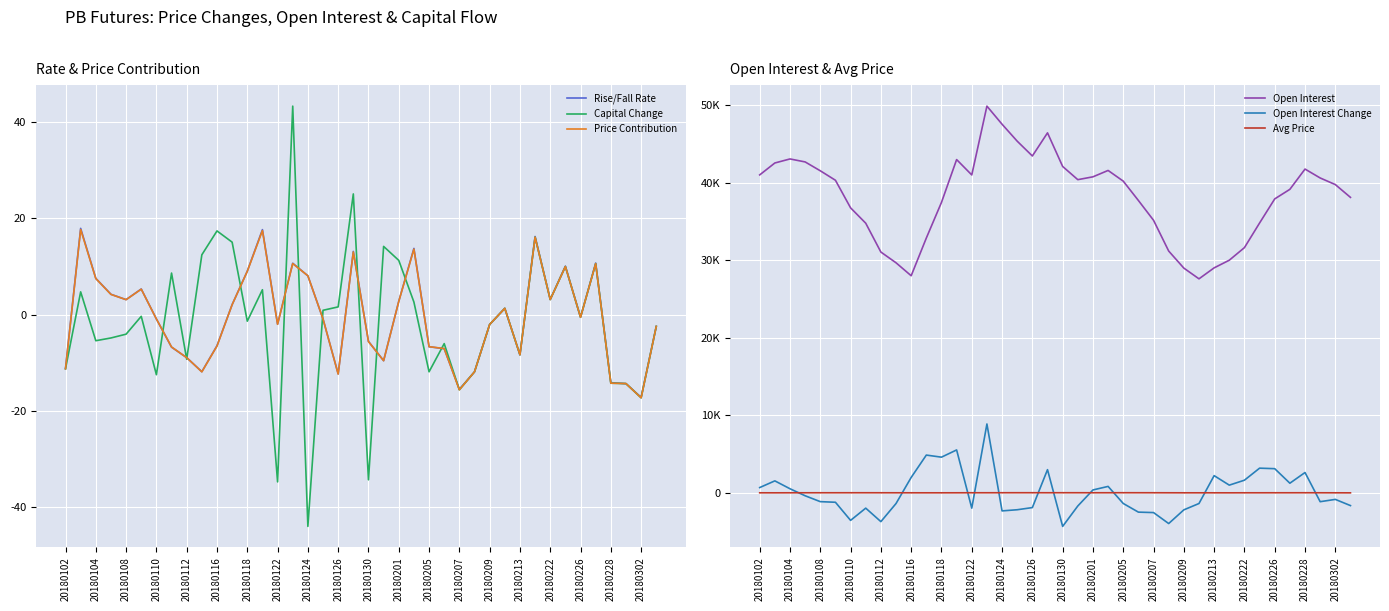

Reading left to right, list all the values displayed in this chart.

Rise/Fall Rate: -11.2	17.9	7.5	4.2	3.1	5.3	-0.9	-6.8	-8.9	-11.9	-6.5	2.1	9.0	17.6	-2.0	10.7	8.0	-0.9	-12.3	13.1	-5.6	-9.6	2.7	13.7	-6.7	-7.1	-15.5	-11.9	-2.1	1.3	-8.4	16.2	3.1	10.0	-0.6	10.7	-14.1	-14.3	-17.2	-2.5
Capital Change: -11.2	4.7	-5.4	-4.9	-4.1	-0.4	-12.5	8.6	-9.3	12.4	17.4	15.0	-1.4	5.2	-34.7	43.3	-44.0	0.9	1.6	25.0	-34.3	14.1	11.2	2.6	-11.9	-6.0	-15.6	-11.9	-2.1	1.3	-8.3	16.1	3.1	10.0	-0.6	10.6	-14.2	-14.3	-17.3	-2.5
Price Contribution: -11.2	17.7	7.5	4.2	3.1	5.3	-0.9	-6.7	-8.9	-11.9	-6.5	2.1	9.0	17.4	-2.0	10.6	8.1	-0.9	-12.3	13.0	-5.6	-9.6	2.7	13.6	-6.7	-7.1	-15.6	-11.9	-2.1	1.3	-8.3	16.1	3.1	10.0	-0.6	10.6	-14.2	-14.3	-17.3	-2.5
Open Interest: 40980.0	42516.0	43036.0	42652.0	41510.0	40288.0	36732.0	34752.0	31034.0	29650.0	27980.0	32840.0	37432.0	42956.0	40976.0	49846.0	47512.0	45326.0	43418.0	46400.0	42068.0	40366.0	40732.0	41554.0	40176.0	37682.0	35130.0	31164.0	28964.0	27582.0	28996.0	29982.0	31604.0	34778.0	37886.0	39120.0	41732.0	40584.0	39732.0	38082.0
Open Interest Change: 674.0	1536.0	520.0	-384.0	-1142.0	-1222.0	-3556.0	-1980.0	-3718.0	-1384.0	1978.0	4860.0	4592.0	5524.0	-1980.0	8870.0	-2334.0	-2186.0	-1908.0	2982.0	-4332.0	-1702.0	366.0	822.0	-1378.0	-2494.0	-2552.0	-3966.0	-2200.0	-1382.0	2210.0	986.0	1622.0	3174.0	3108.0	1234.0	2612.0	-1148.0	-852.0	-1650.0
Avg Price: -2.4	-5.3	-0.7	1.1	2.1	2.9	4.2	3.9	2.1	-0.2	-2.3	-4.0	-3.5	-1.3	3.2	2.7	5.3	7.4	7.1	3.9	7.2	5.7	3.2	3.9	7.4	5.6	3.8	-0.3	-3.3	-3.9	-3.8	-5.9	-1.8	-1.1	1.4	1.2	3.9	0.2	-3.5	-7.9